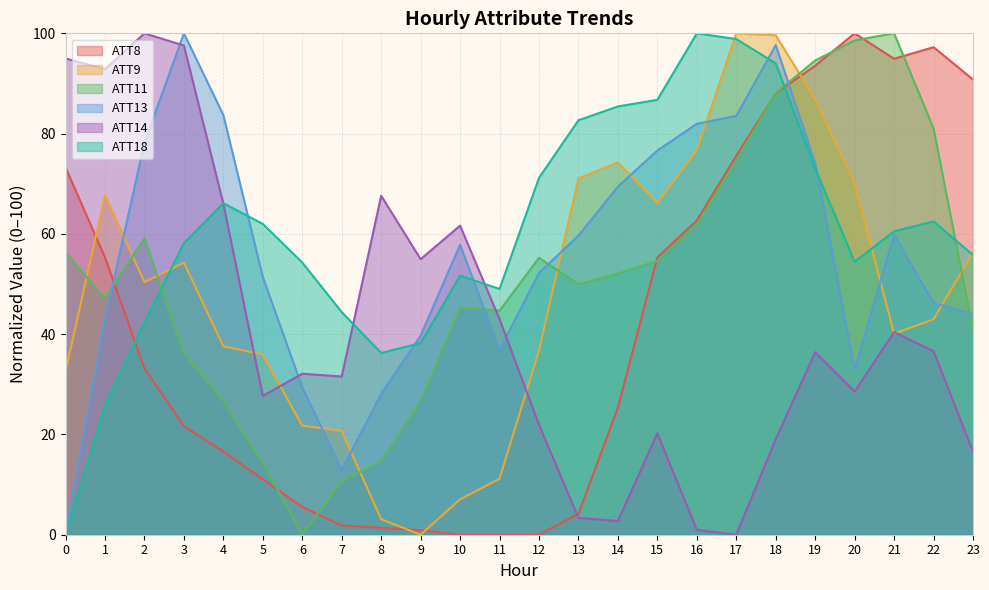

Which series has the widest spread of values?

ATT8